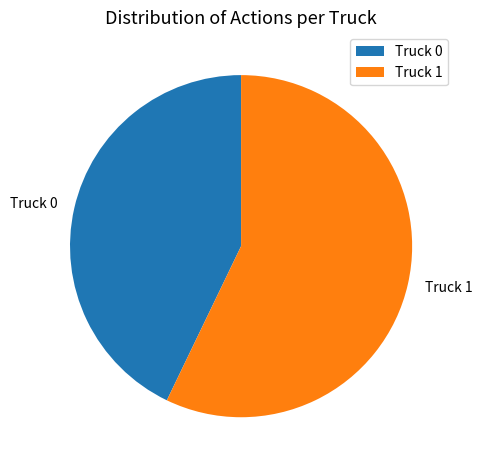

Does any single category account for the majority?

Yes